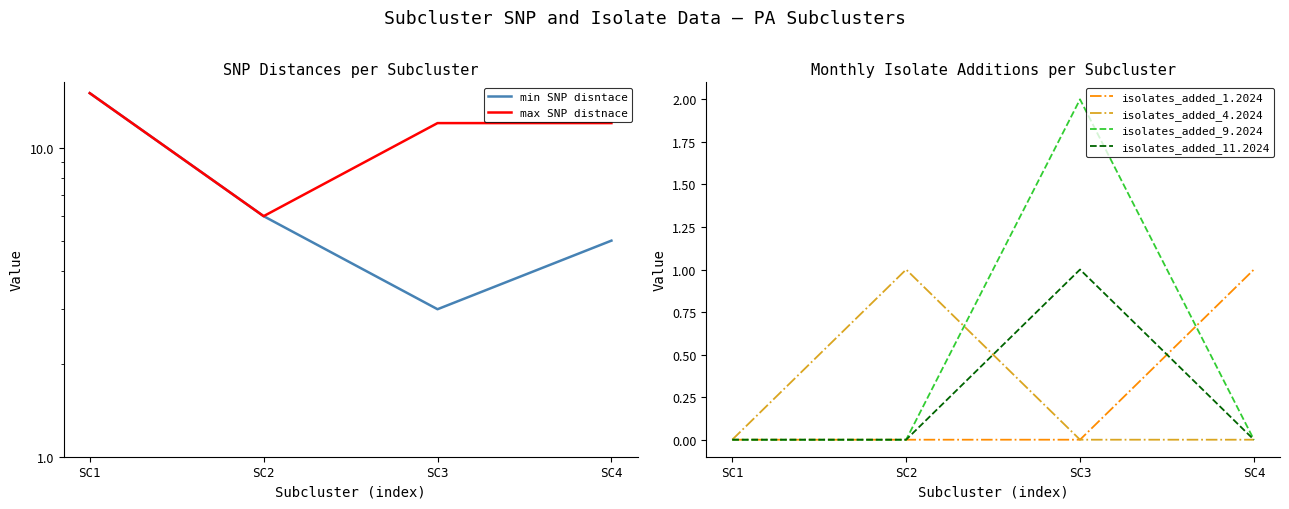

What is the sum of the isolates_added_1.2024 values at SC2 and SC4?

1